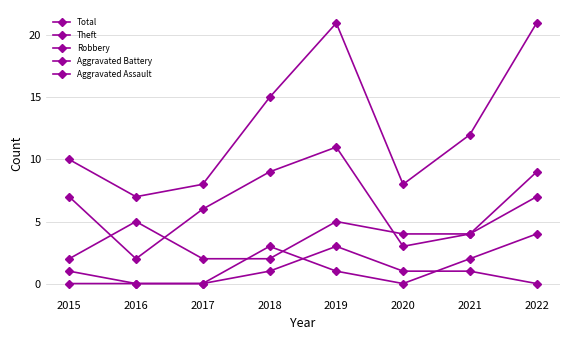

Is the value of Aggravated Assault at 2022 greater than the value of Aggravated Battery at 2016?

No